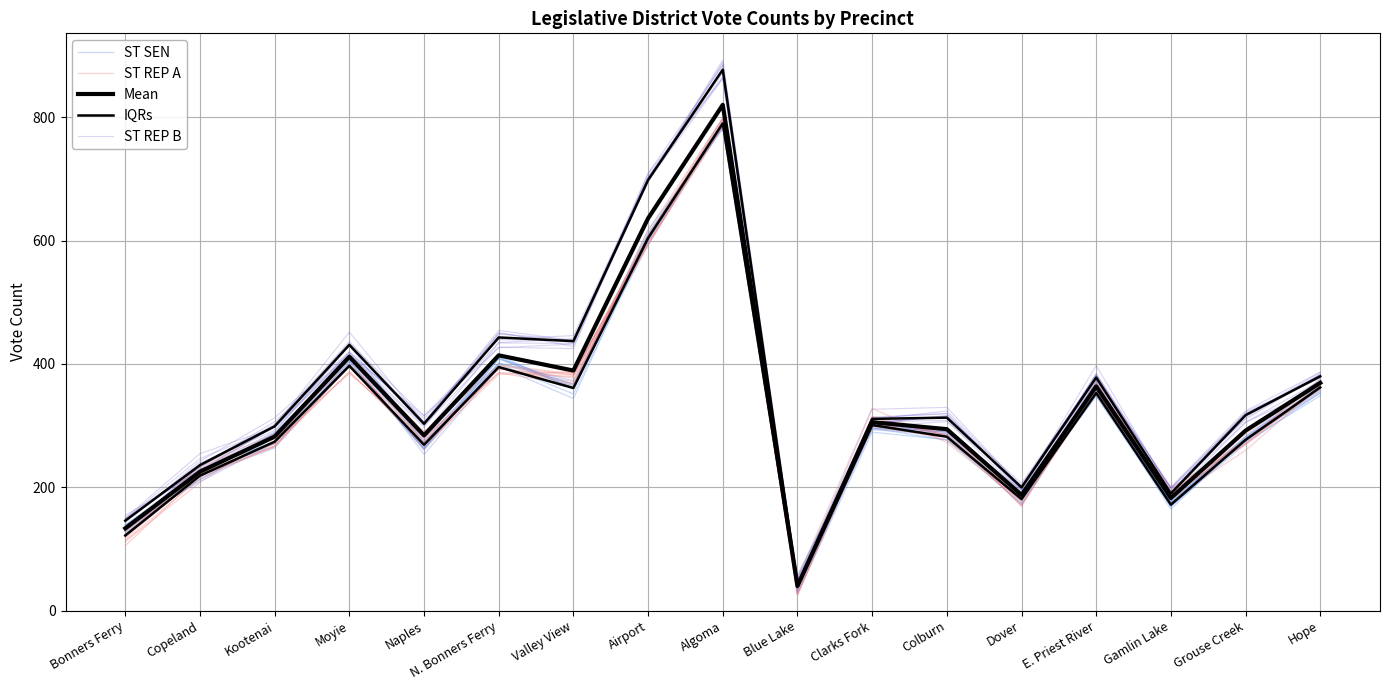

Where is the first local maximum for Mean?

Moyie